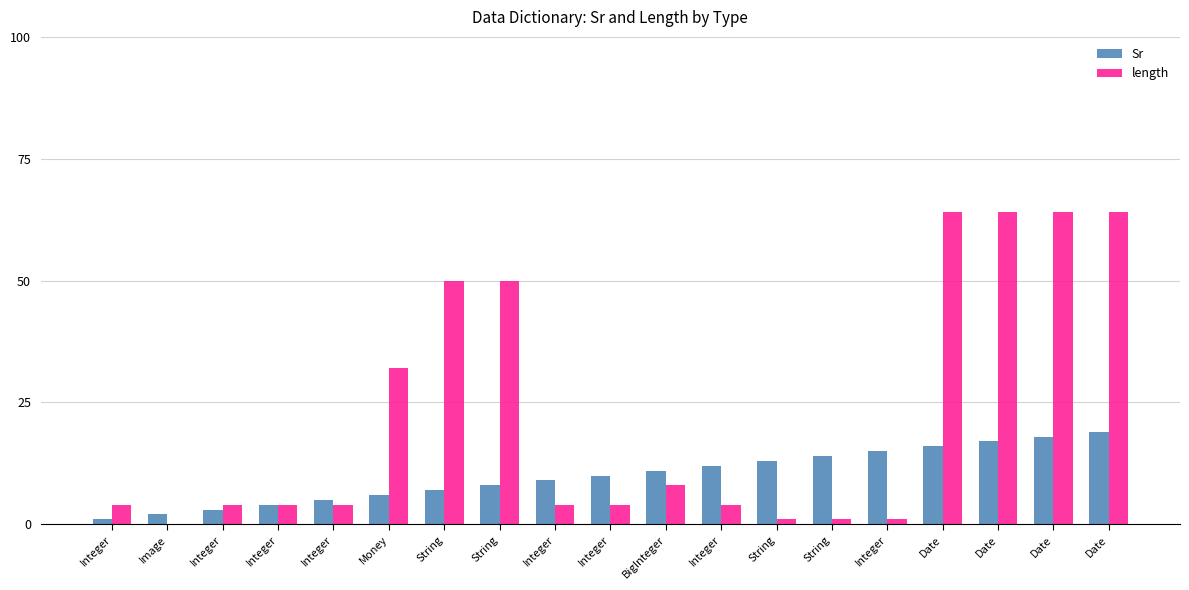

How many series are shown in this chart?

2